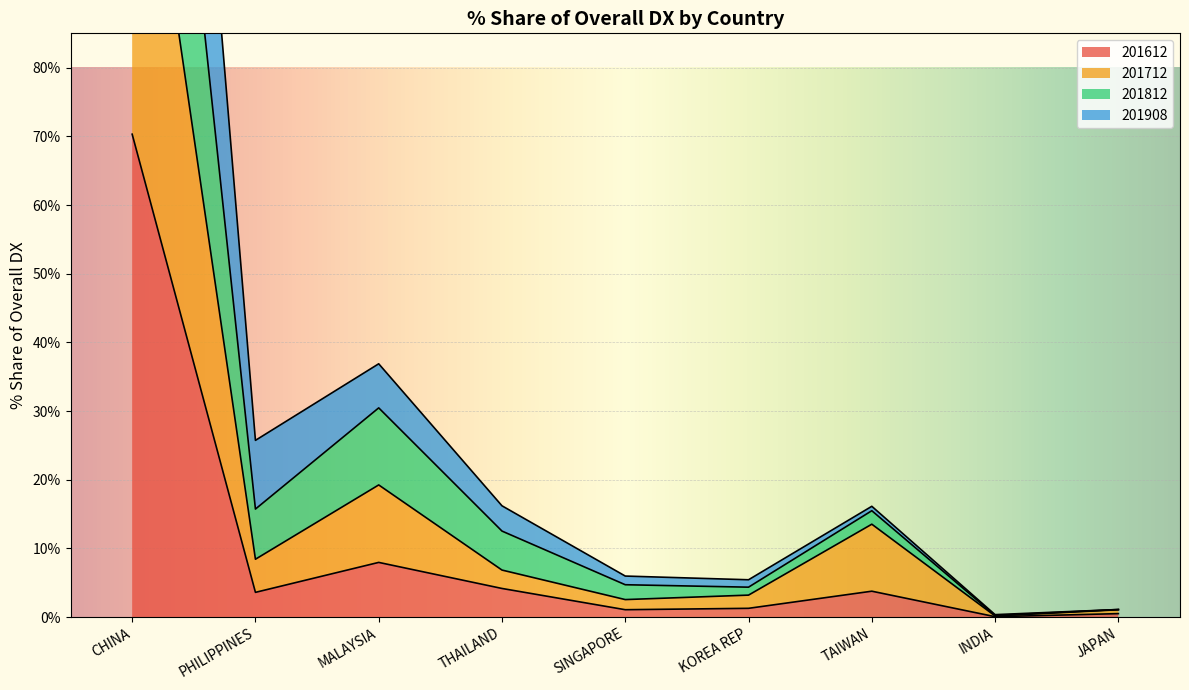

The 201612 series shows 3.8 at TAIWAN. True or false?

True